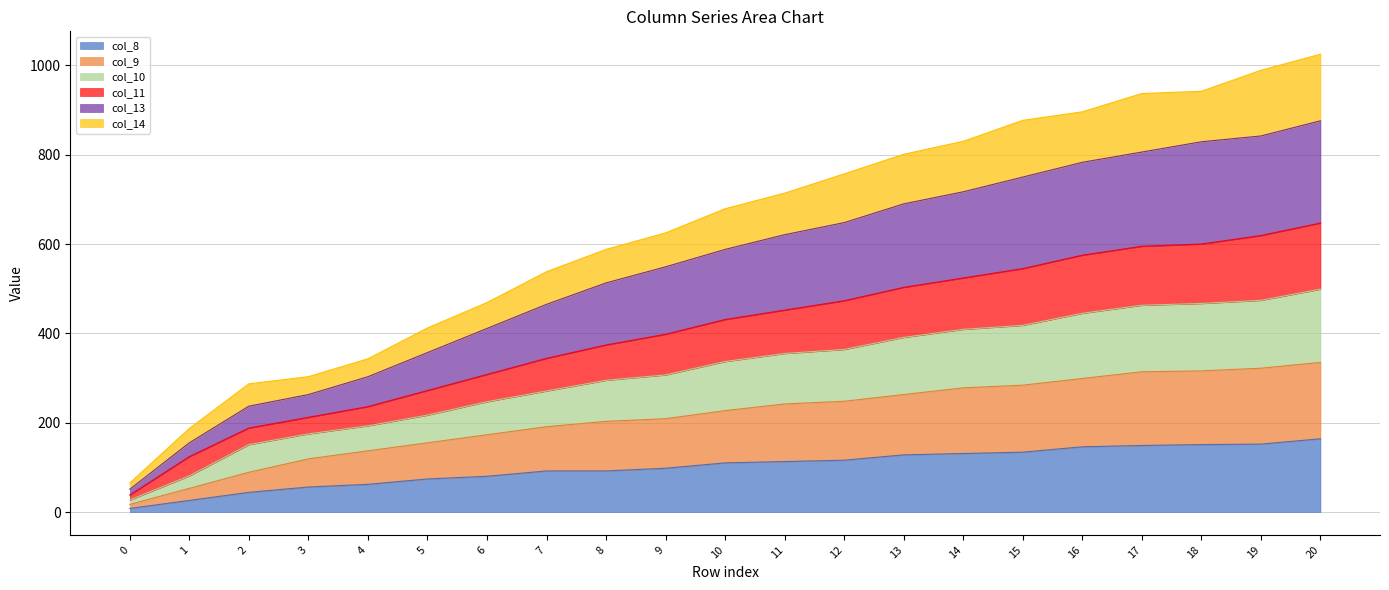

True or false: col_9 and col_11 cross at least once.

False